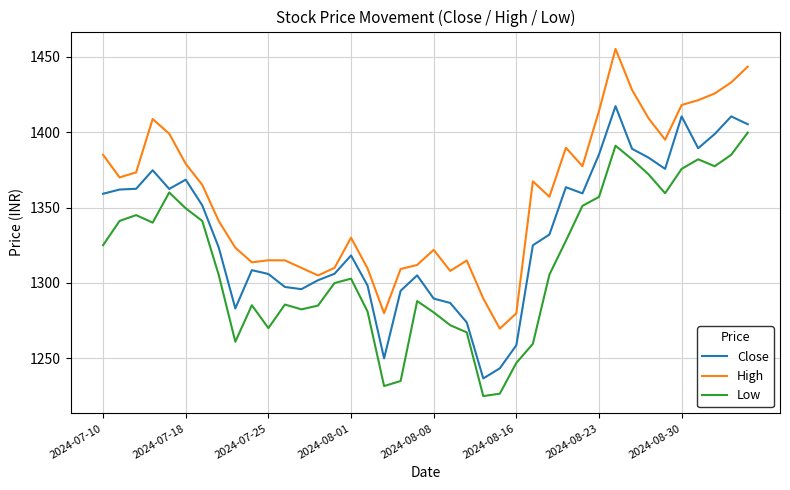

What is the maximum value shown in the chart?

1455.2